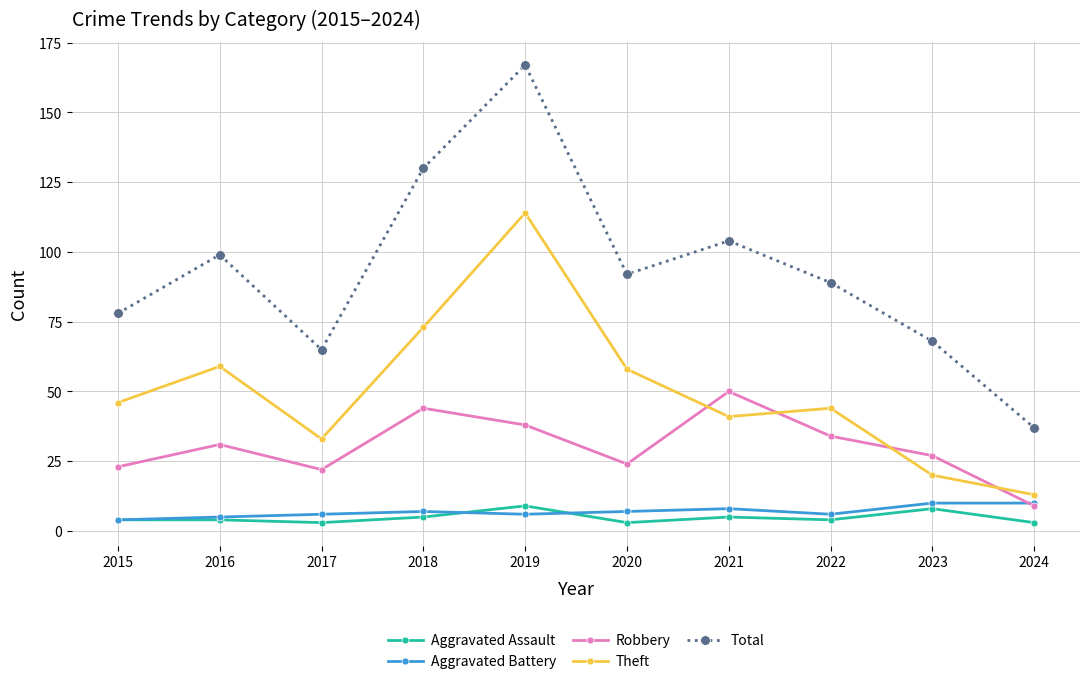

Where is the first local maximum for Robbery?

2016